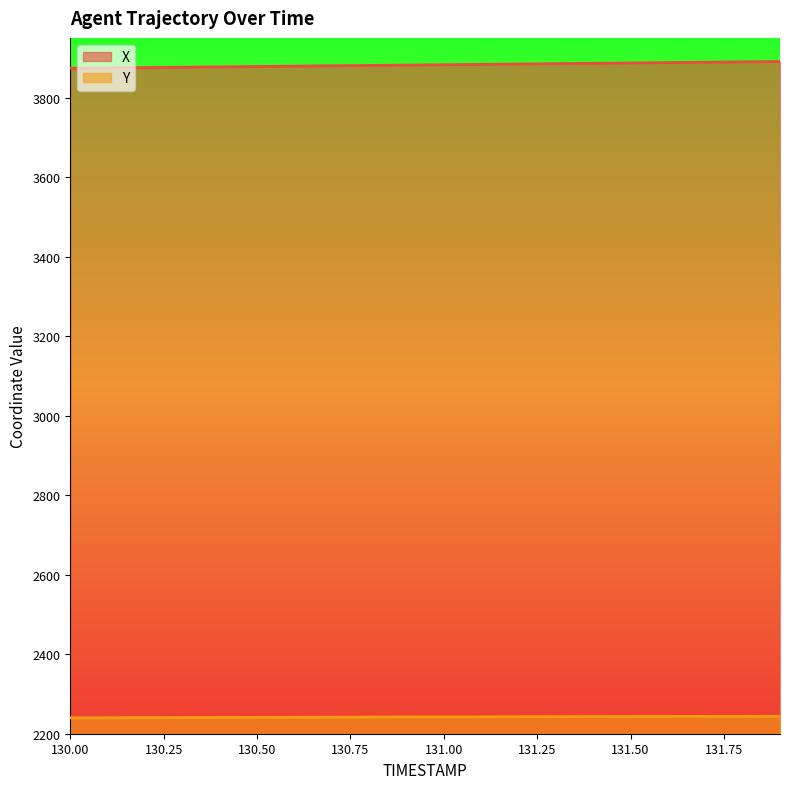

True or false: Y and X cross at least once.

False